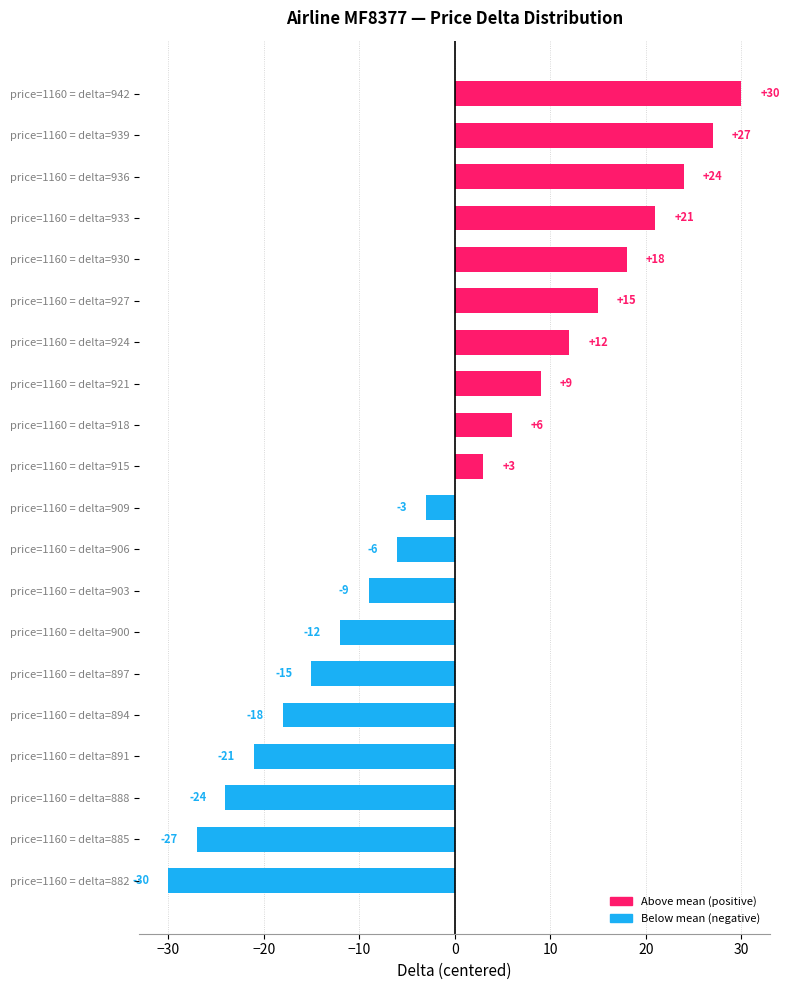

Is it true that the value at price=1160 = delta=888 is -24?

True